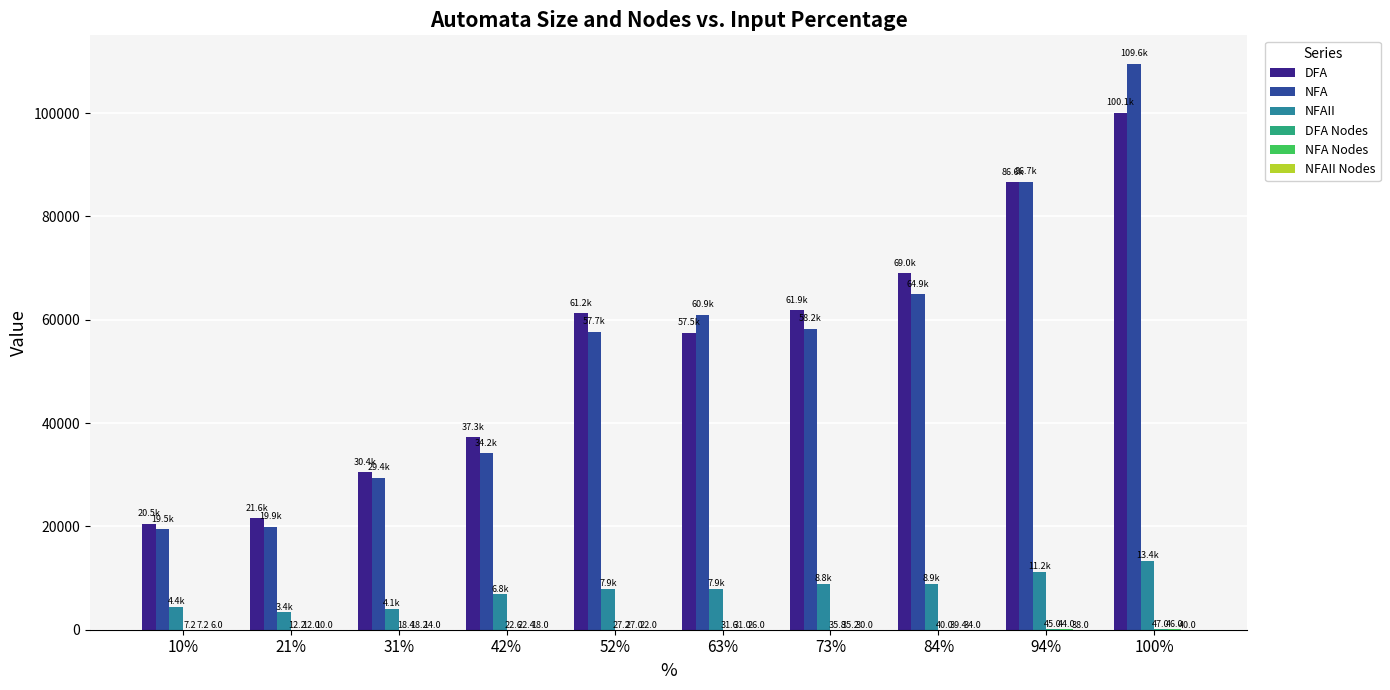

Which series has the largest total across all categories?

DFA